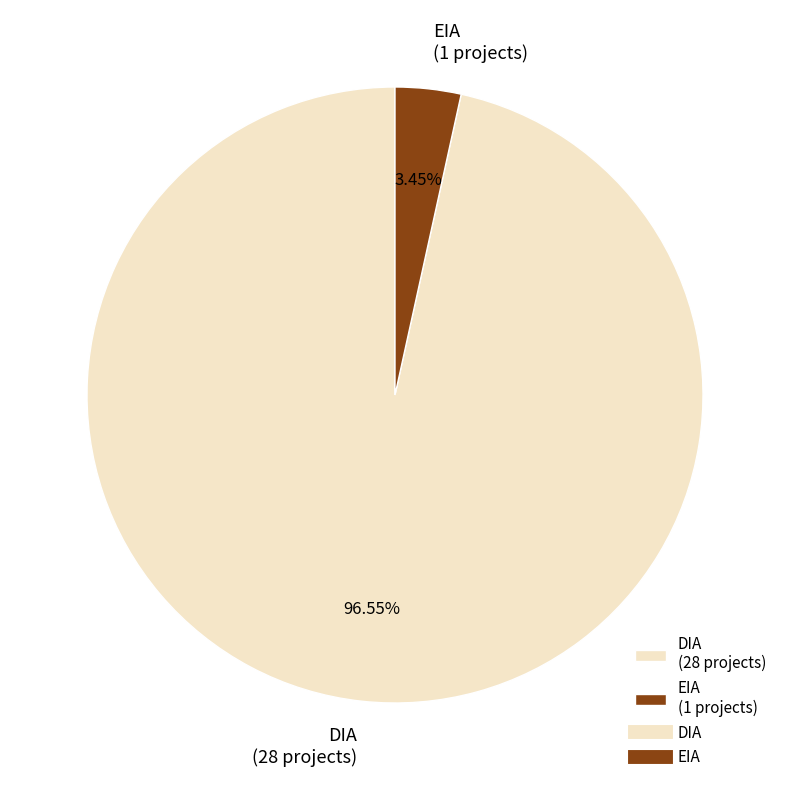

To the nearest percent, what is the average slice percentage?

50%